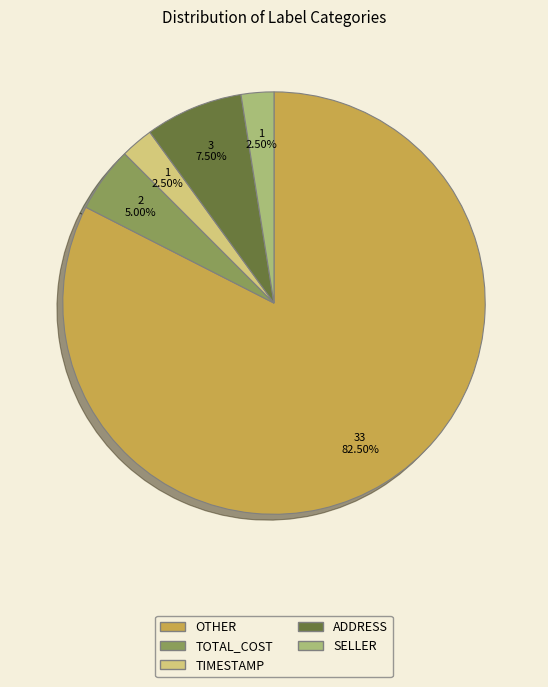

What percentage do ADDRESS and SELLER together represent?

10.0%